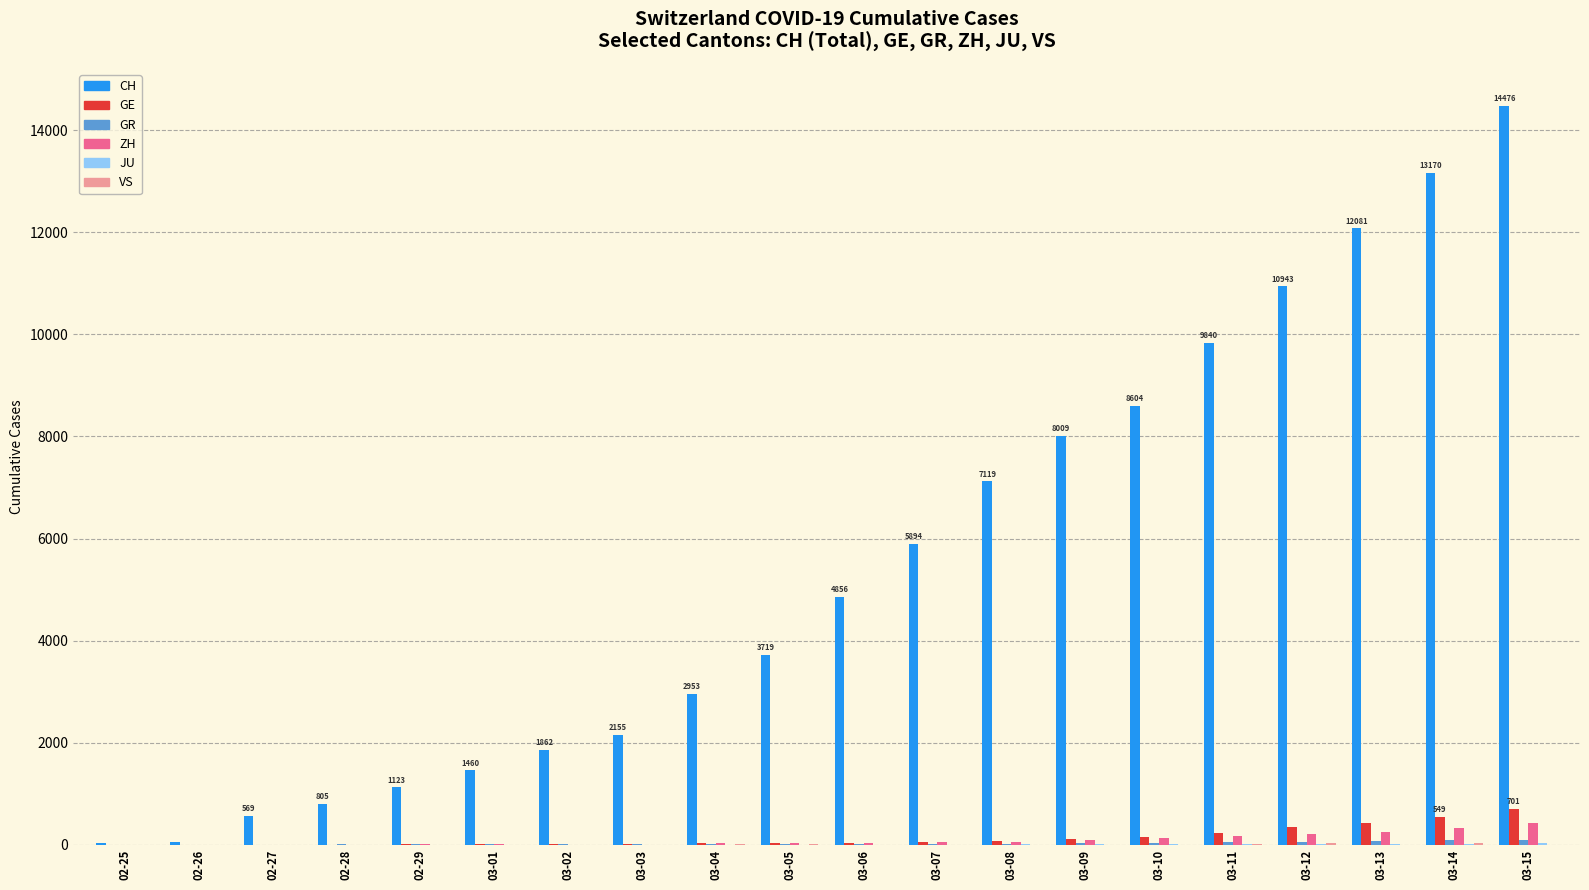

Between 03-02 and 03-10, which series saw the biggest shift?

CH